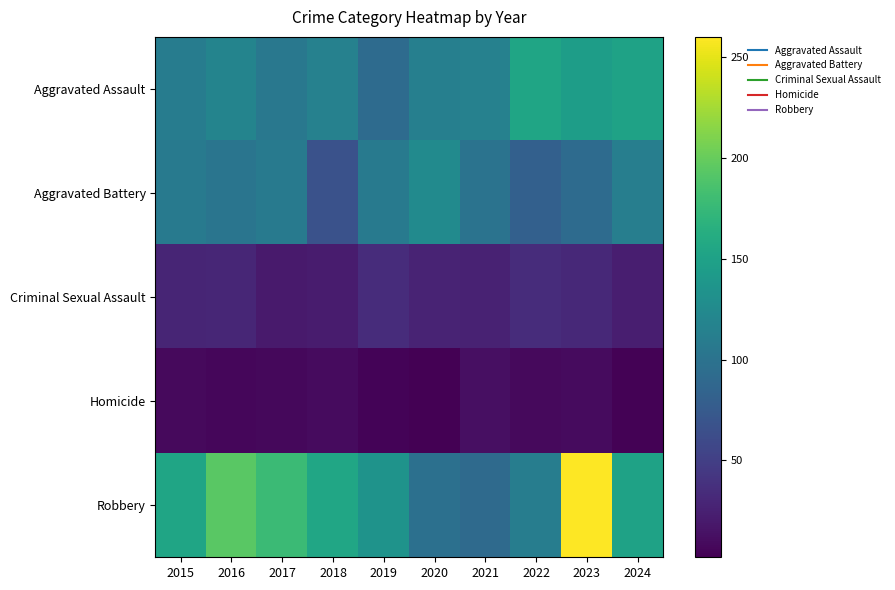

Which series has the largest total across all categories?

Robbery